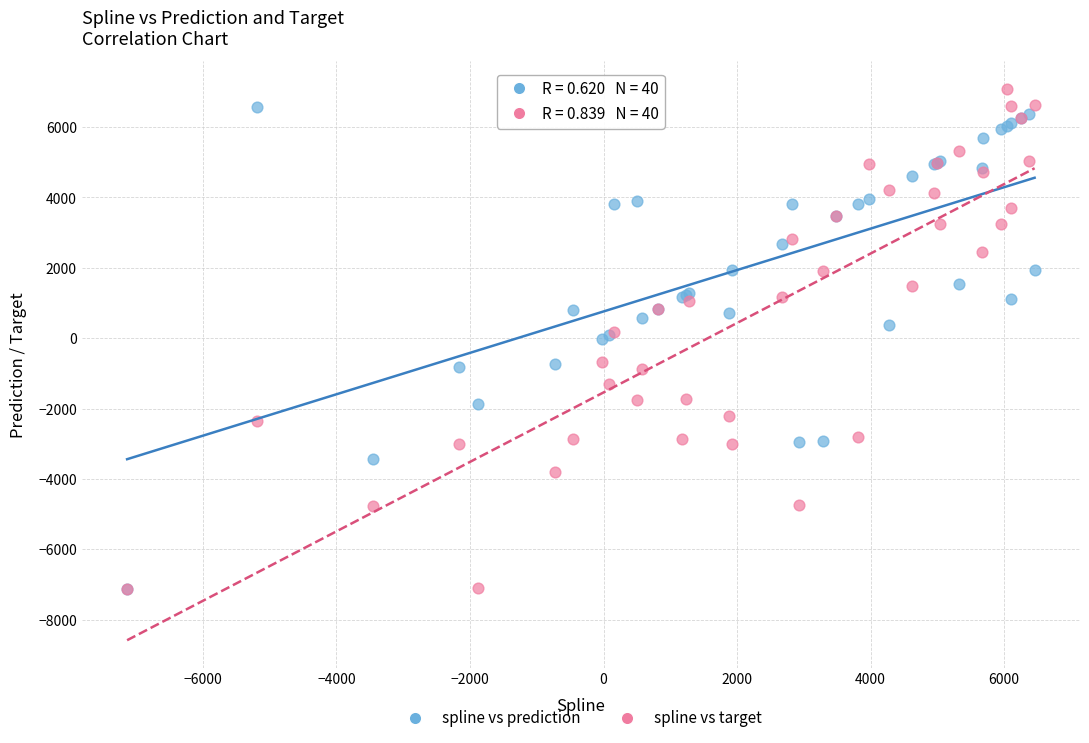

What are all the series names shown in the legend?

spline vs prediction, spline vs target